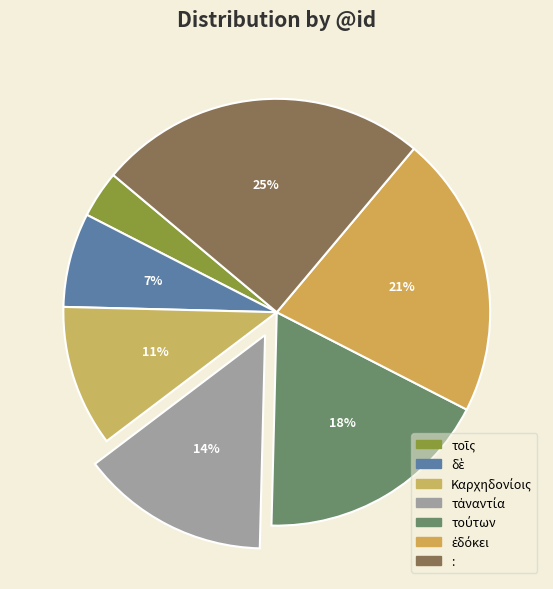

Is there a majority slice in this chart?

No